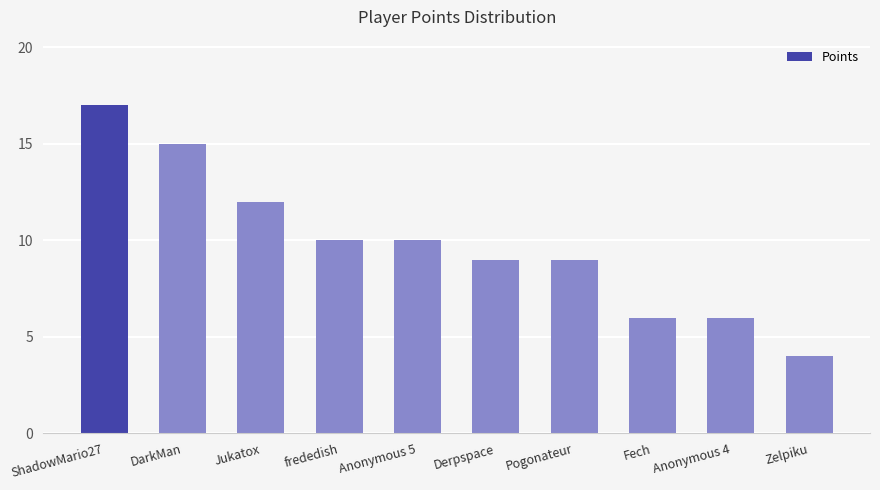

Reading left to right, what are all the values shown in this chart?

17	15	12	10	10	9	9	6	6	4